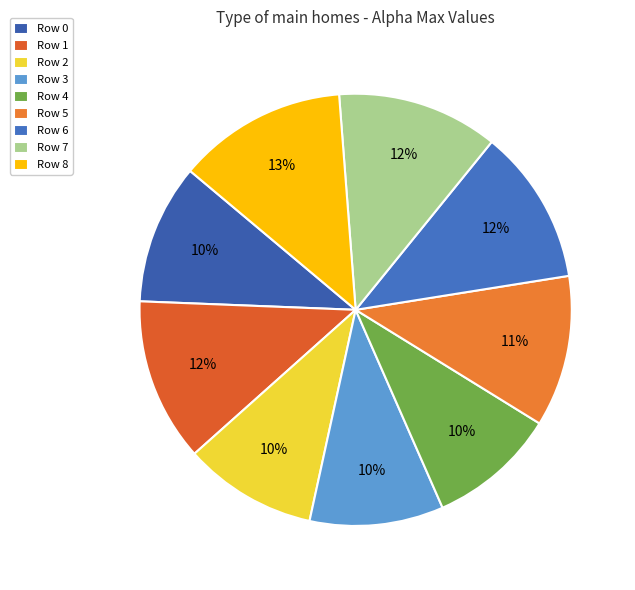

Is there a majority slice in this chart?

No